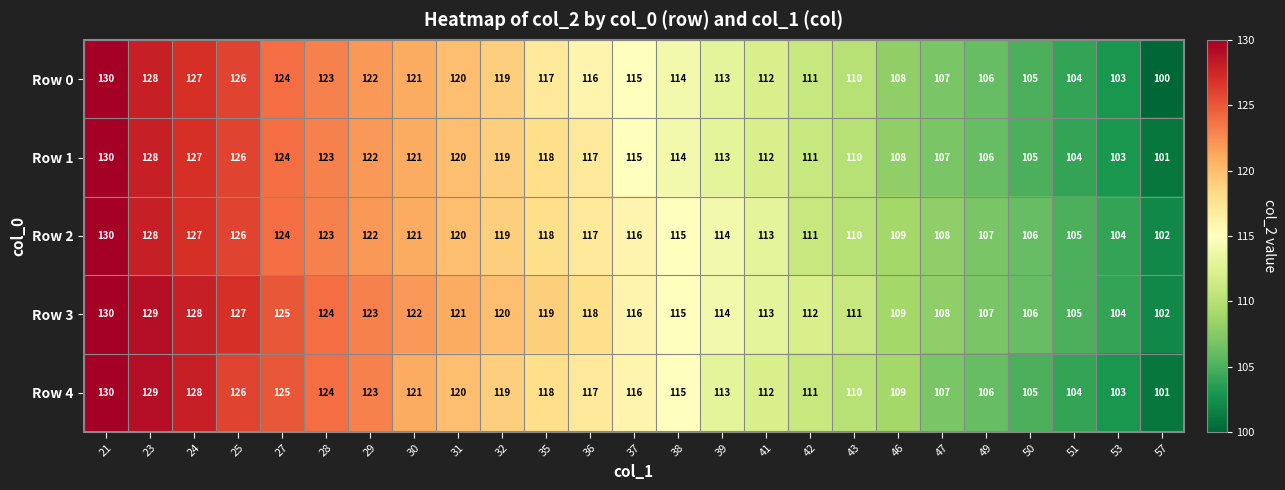

At which category does the chart reach its peak across all series?

21